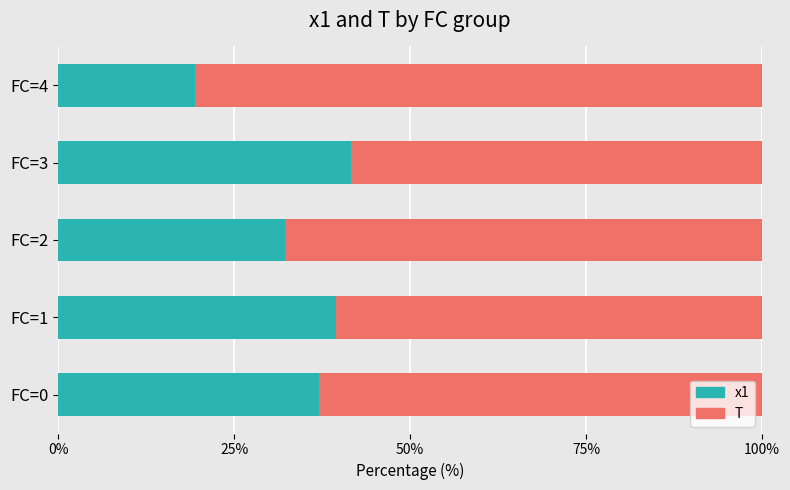

What is the sum of the x1 values at FC=3 and FC=4?

61.1